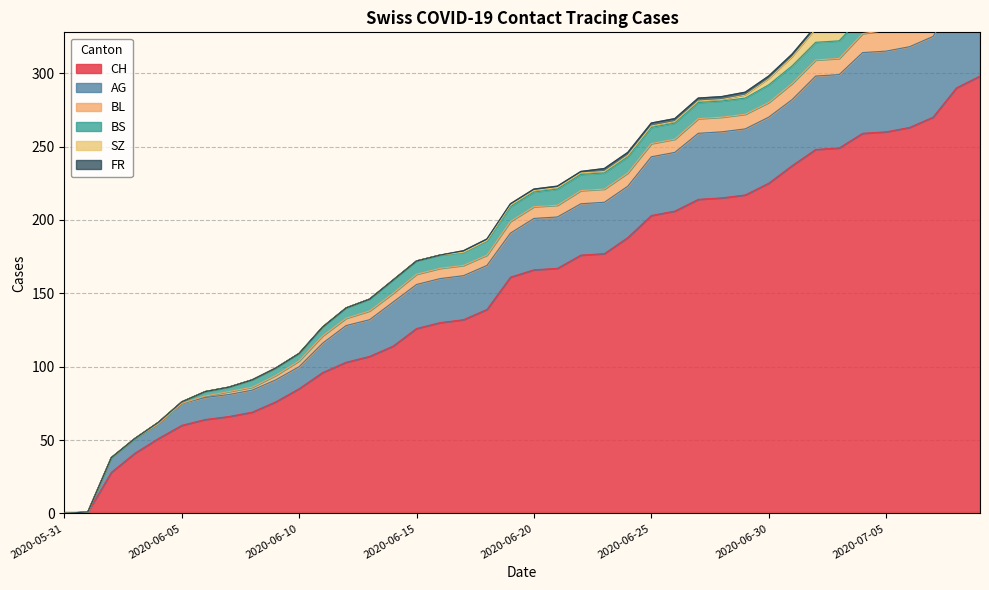

At which category does the chart reach its minimum across all series?

2020-05-31